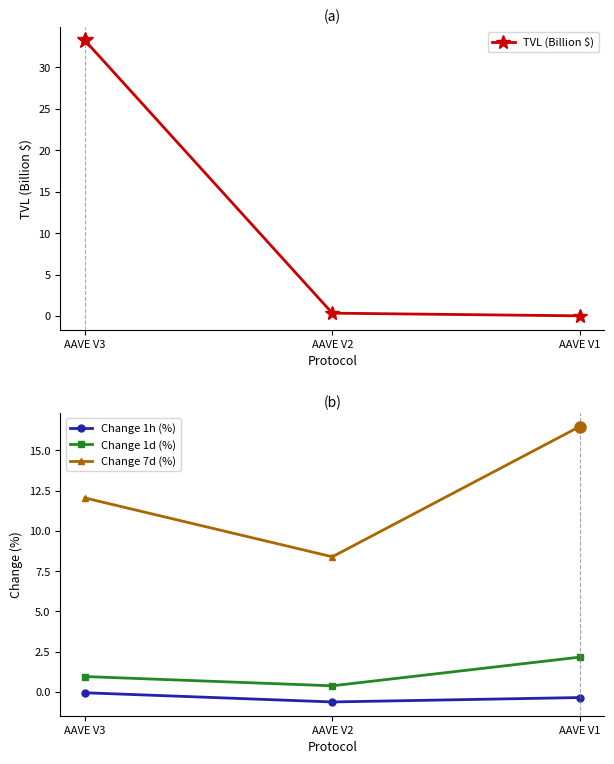

At which label does Change 7d (%) reach its minimum?

AAVE V2